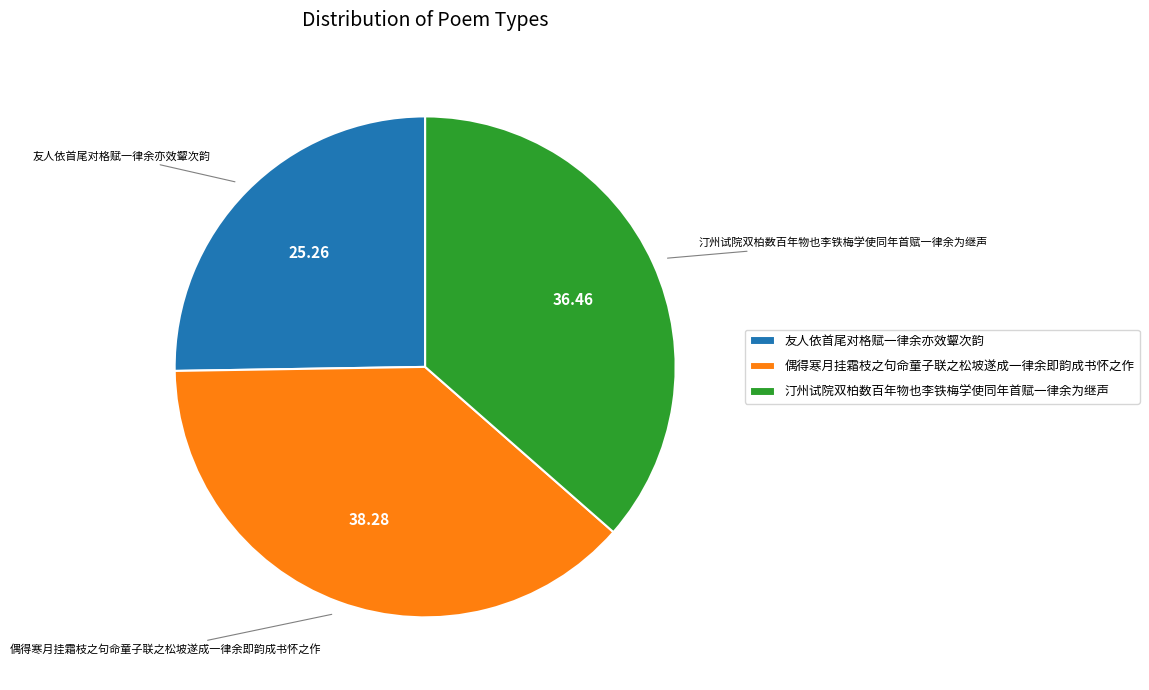

Combined, do 汀州试院双柏数百年物也李铁梅学使同年首赋一律余为继声 and 友人依首尾对格赋一律余亦效颦次韵 account for over 50%?

Yes